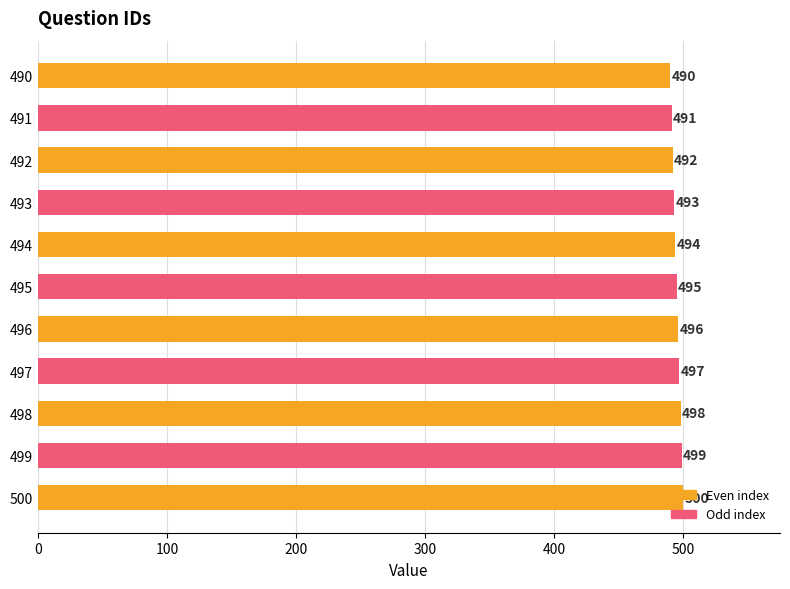

List the labels in order of value, largest first.

500, 499, 498, 497, 496, 495, 494, 493, 492, 491, 490